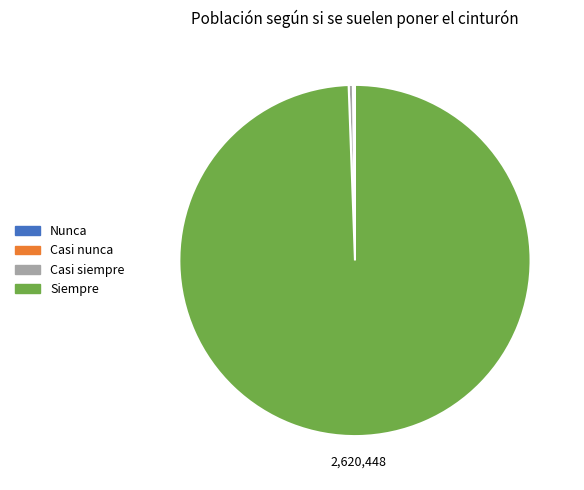

Which slice represents more than half of the pie?

Siempre